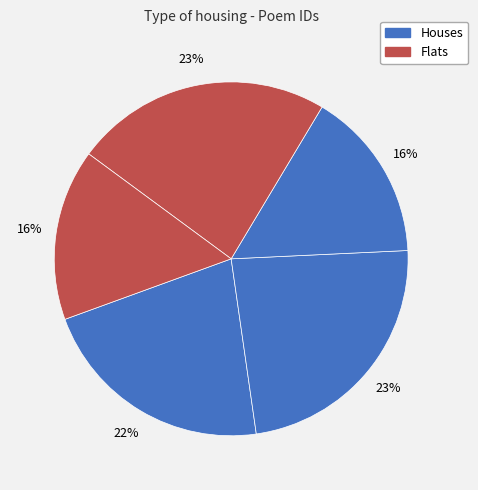

Count the number of slices in the pie.

5